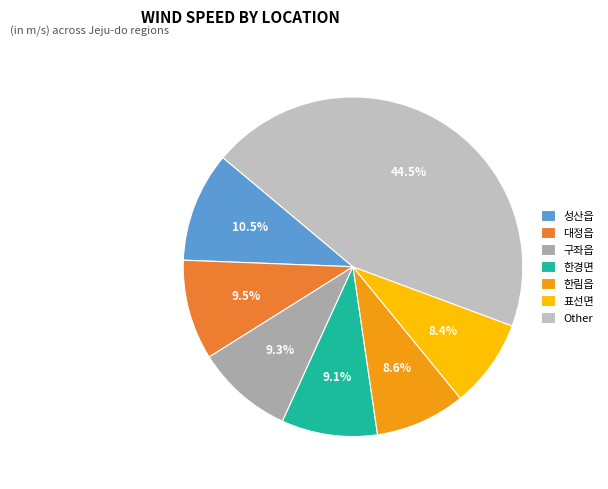

True or false: 대정읍 accounts for 10% of the total.

True